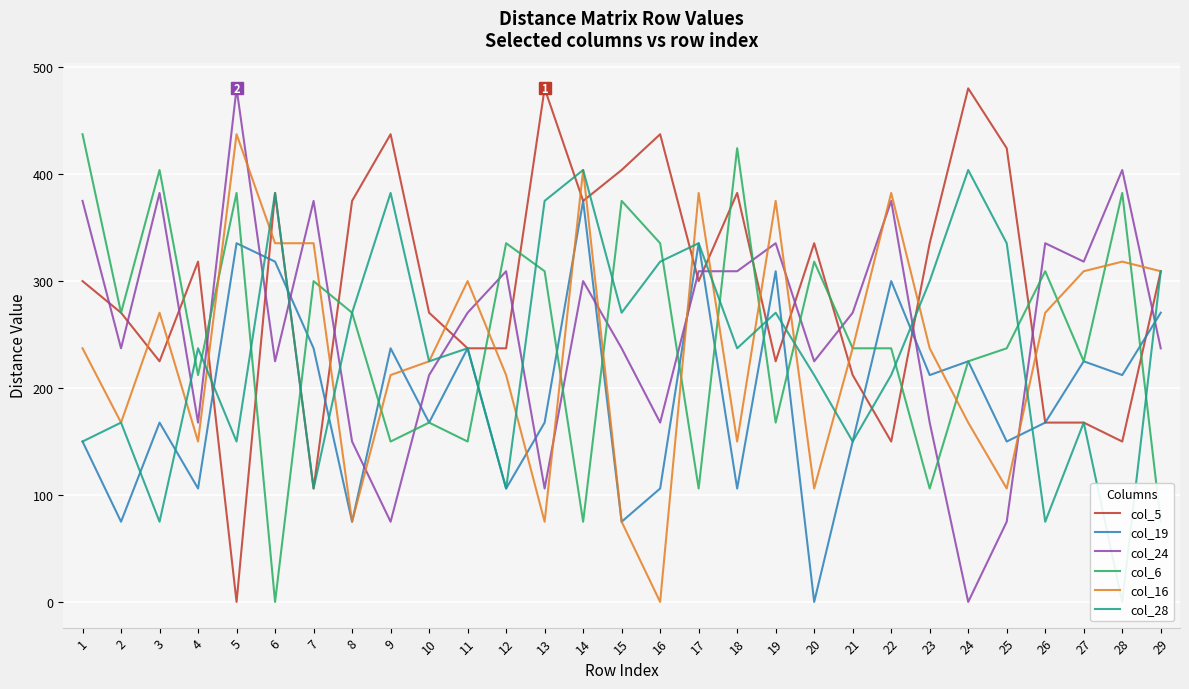

Reading left to right, extract all data points from this chart.

col_5: 1=300.0	2=270.4	3=225.0	4=318.2	5=0.0	6=382.4	7=106.1	8=375.0	9=437.3	10=270.4	11=237.2	12=237.2	13=480.2	14=375.0	15=403.9	16=437.3	17=300.0	18=382.4	19=225.0	20=335.4	21=212.1	22=150.0	23=335.4	24=480.2	25=424.3	26=167.7	27=167.7	28=150.0	29=309.2
col_19: 1=150.0	2=75.0	3=167.7	4=106.1	5=335.4	6=318.2	7=237.2	8=75.0	9=237.2	10=167.7	11=237.2	12=106.1	13=167.7	14=375.0	15=75.0	16=106.1	17=335.4	18=106.1	19=309.2	20=0.0	21=150.0	22=300.0	23=212.1	24=225.0	25=150.0	26=167.7	27=225.0	28=212.1	29=270.4
col_24: 1=375.0	2=237.2	3=382.4	4=167.7	5=480.2	6=225.0	7=375.0	8=150.0	9=75.0	10=212.1	11=270.4	12=309.2	13=106.1	14=300.0	15=237.2	16=167.7	17=309.2	18=309.2	19=335.4	20=225.0	21=270.4	22=375.0	23=167.7	24=0.0	25=75.0	26=335.4	27=318.2	28=403.9	29=237.2
col_6: 1=437.3	2=270.4	3=403.9	4=212.1	5=382.4	6=0.0	7=300.0	8=270.4	9=150.0	10=167.7	11=150.0	12=335.4	13=309.2	14=75.0	15=375.0	16=335.4	17=106.1	18=424.3	19=167.7	20=318.2	21=237.2	22=237.2	23=106.1	24=225.0	25=237.2	26=309.2	27=225.0	28=382.4	29=75.0
col_16: 1=237.2	2=167.7	3=270.4	4=150.0	5=437.3	6=335.4	7=335.4	8=75.0	9=212.1	10=225.0	11=300.0	12=212.1	13=75.0	14=403.9	15=75.0	16=0.0	17=382.4	18=150.0	19=375.0	20=106.1	21=237.2	22=382.4	23=237.2	24=167.7	25=106.1	26=270.4	27=309.2	28=318.2	29=309.2
col_28: 1=150.0	2=167.7	3=75.0	4=237.2	5=150.0	6=382.4	7=106.1	8=270.4	9=382.4	10=225.0	11=237.2	12=106.1	13=375.0	14=403.9	15=270.4	16=318.2	17=335.4	18=237.2	19=270.4	20=212.1	21=150.0	22=212.1	23=300.0	24=403.9	25=335.4	26=75.0	27=167.7	28=0.0	29=309.2